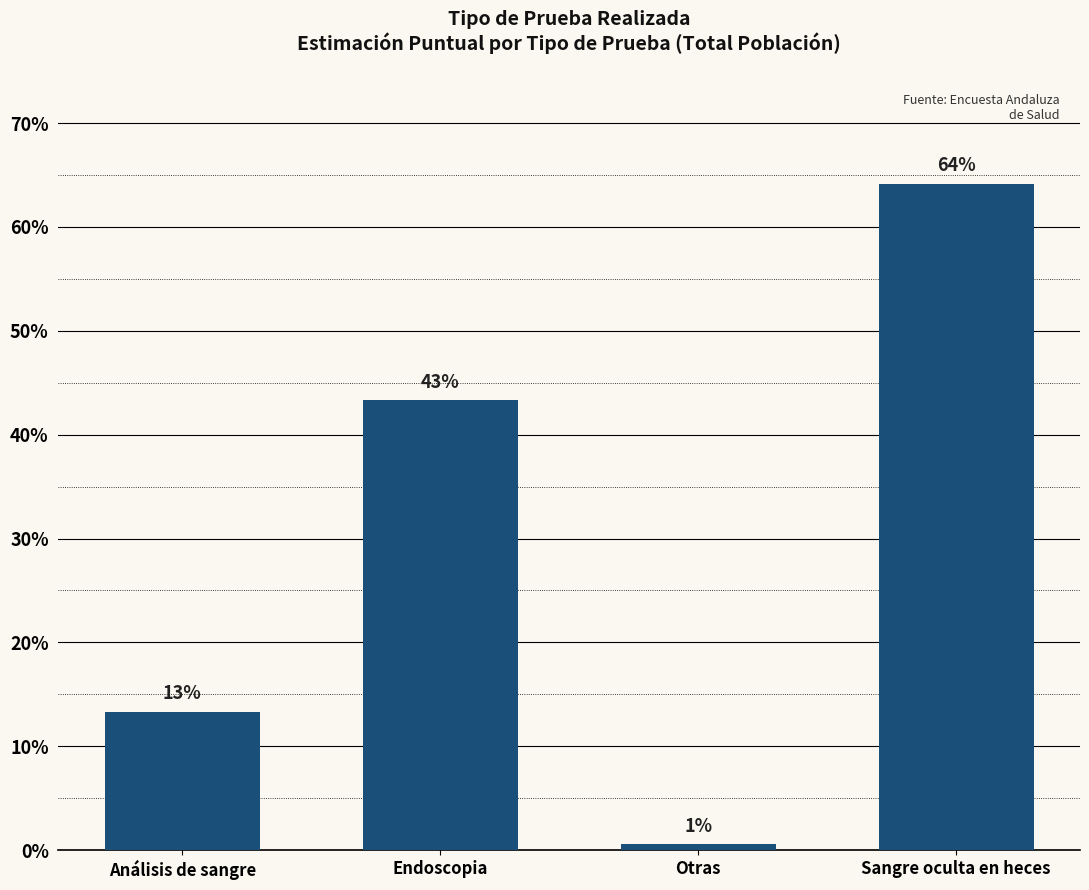

Rank the categories by value from highest to lowest.

Sangre oculta en heces, Endoscopia, Análisis de sangre, Otras